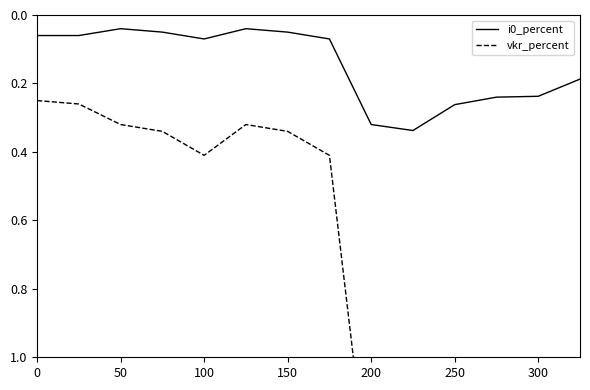

What is the value of the vkr_percent point at the 7th from the left?

0.3